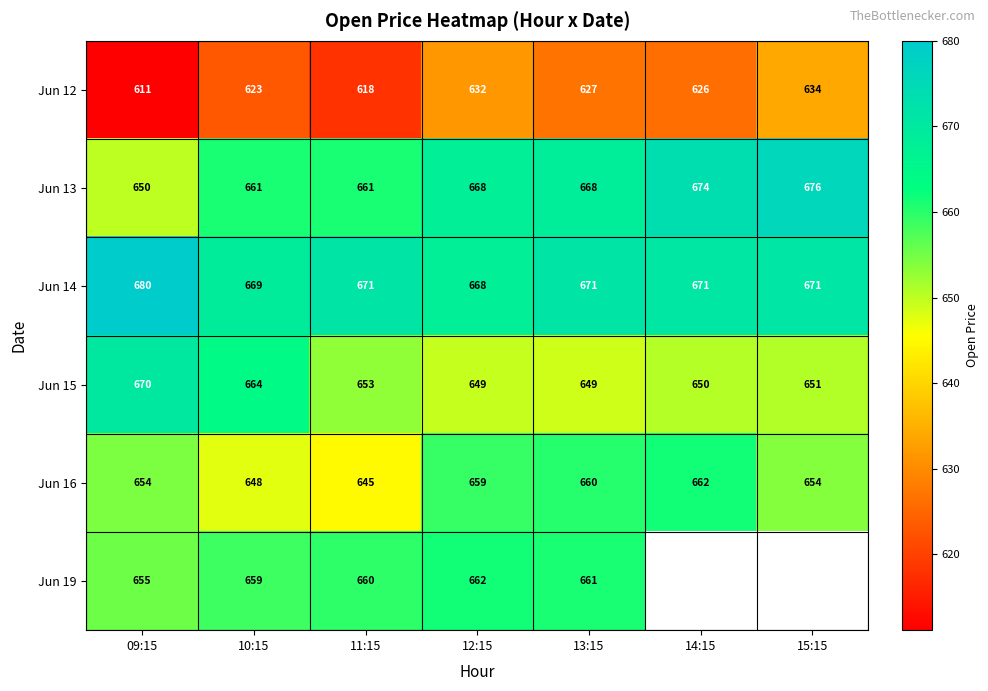

The Jun 12 series shows 627.0 at 13:15. True or false?

True